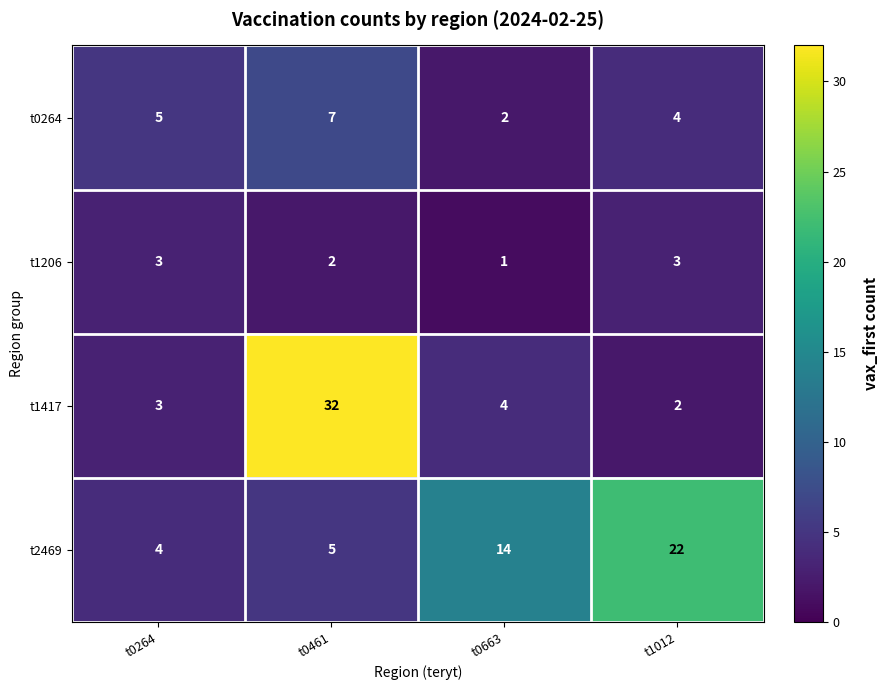

Count the number of data series in this chart.

4